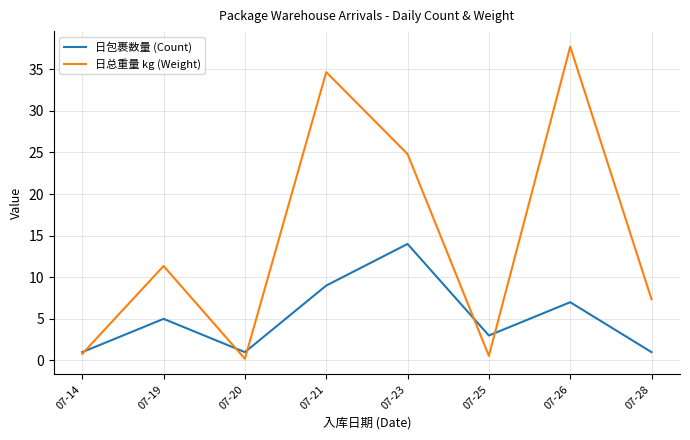

Is this an area chart (filled region under the line)?

No